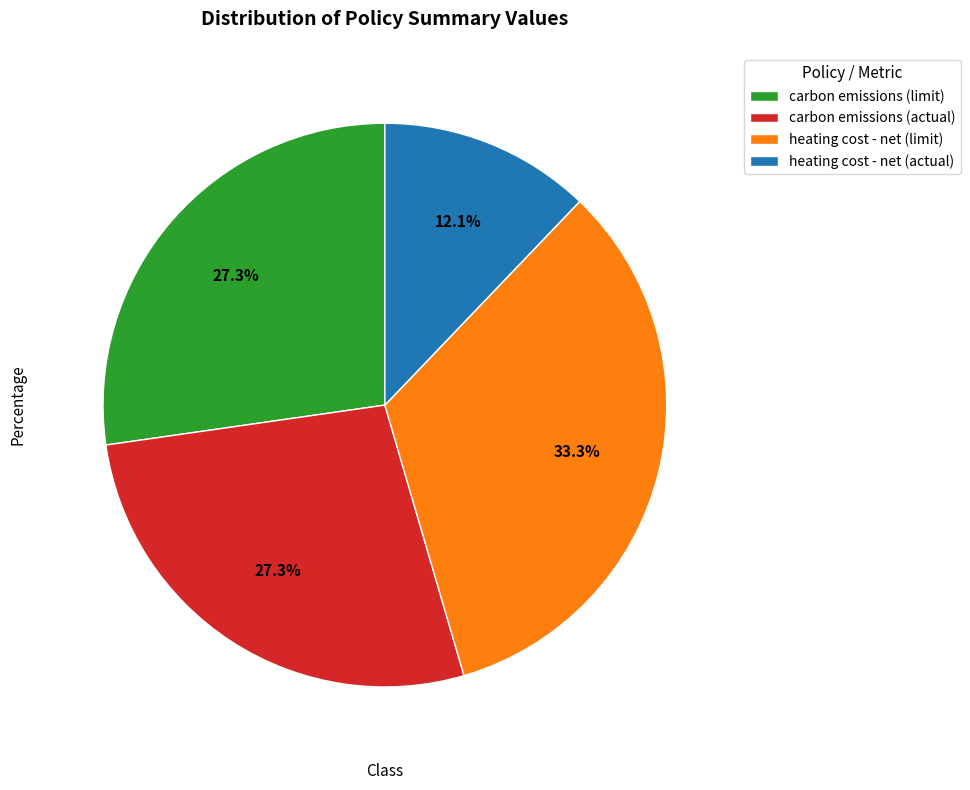

How many segments does this pie chart have?

4